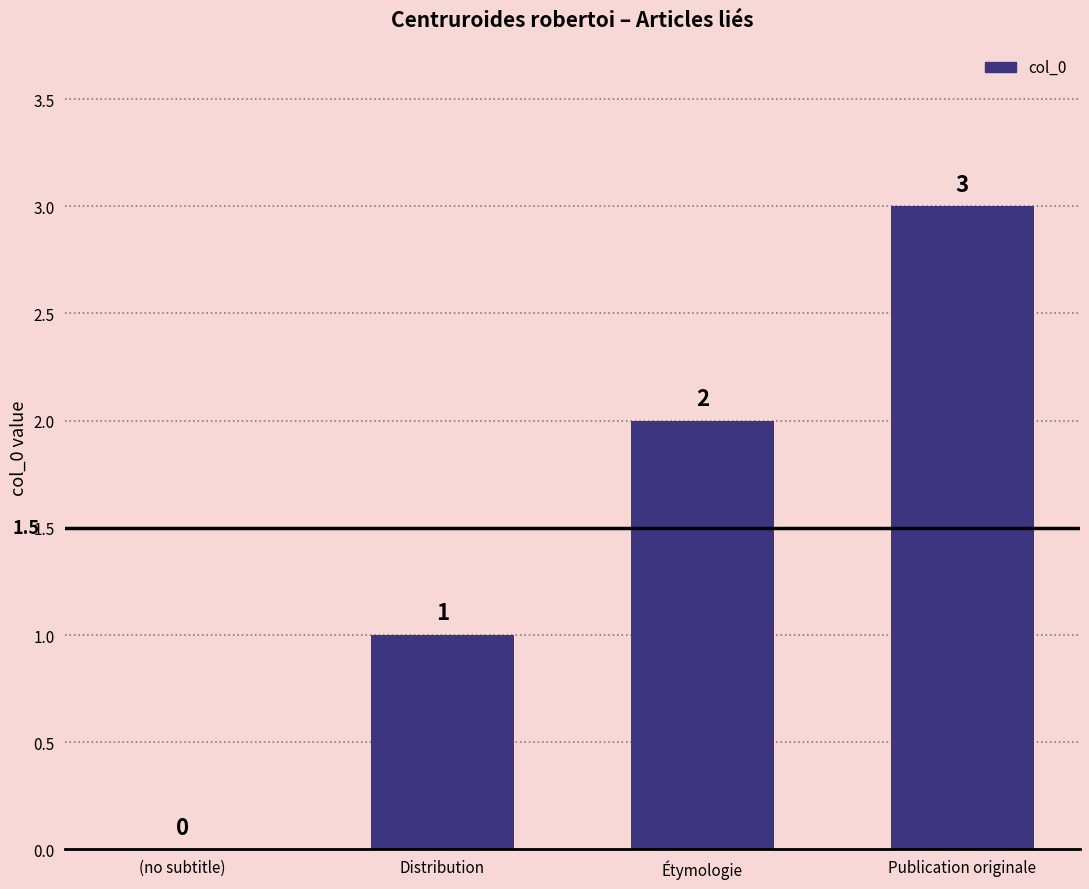

What is the sum of the values at Étymologie and Distribution?

3